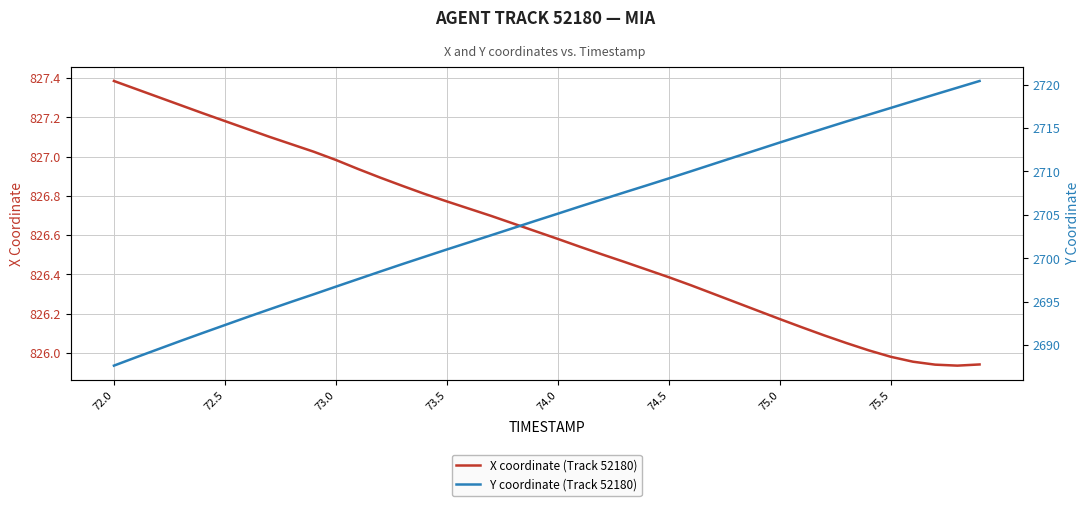

Rank the series by their maximum value, from lowest to highest.

X coordinate (Track 52180), Y coordinate (Track 52180)